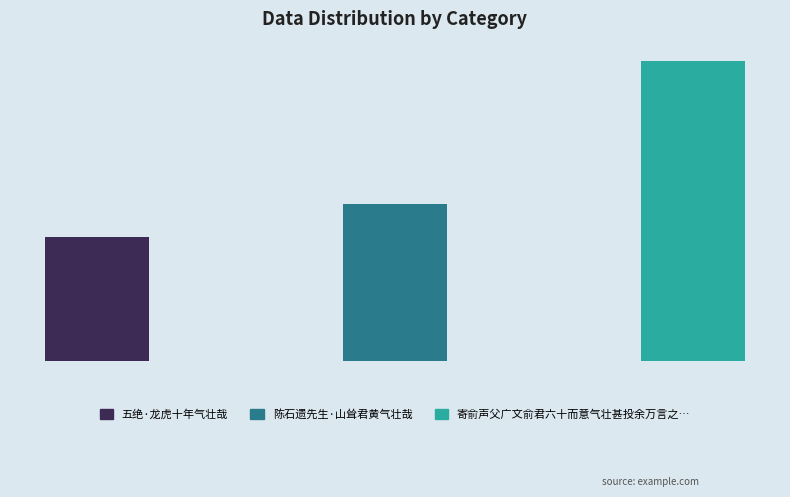

List the labels in order of value, smallest first.

五绝·龙虎十年气壮哉, 陈石遗先生·山耸君黄气壮哉, 寄俞声父广文俞君六十而意气壮甚投余万言之书愧无以报报以短歌